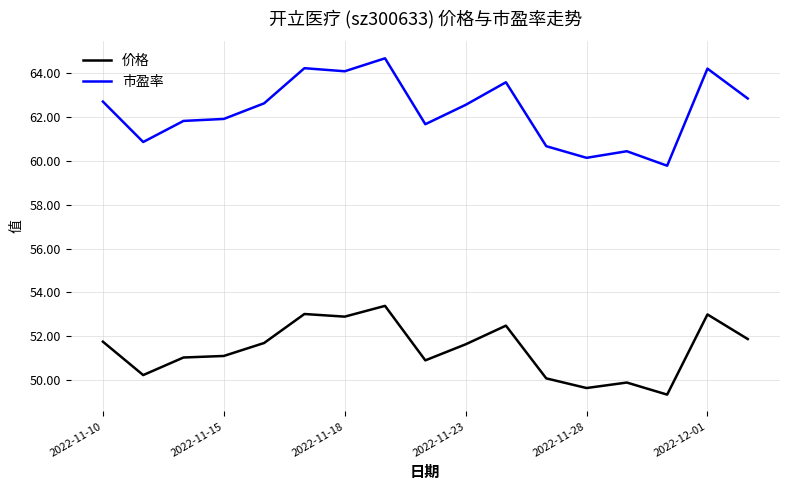

Which series has the largest range (max minus min)?

市盈率